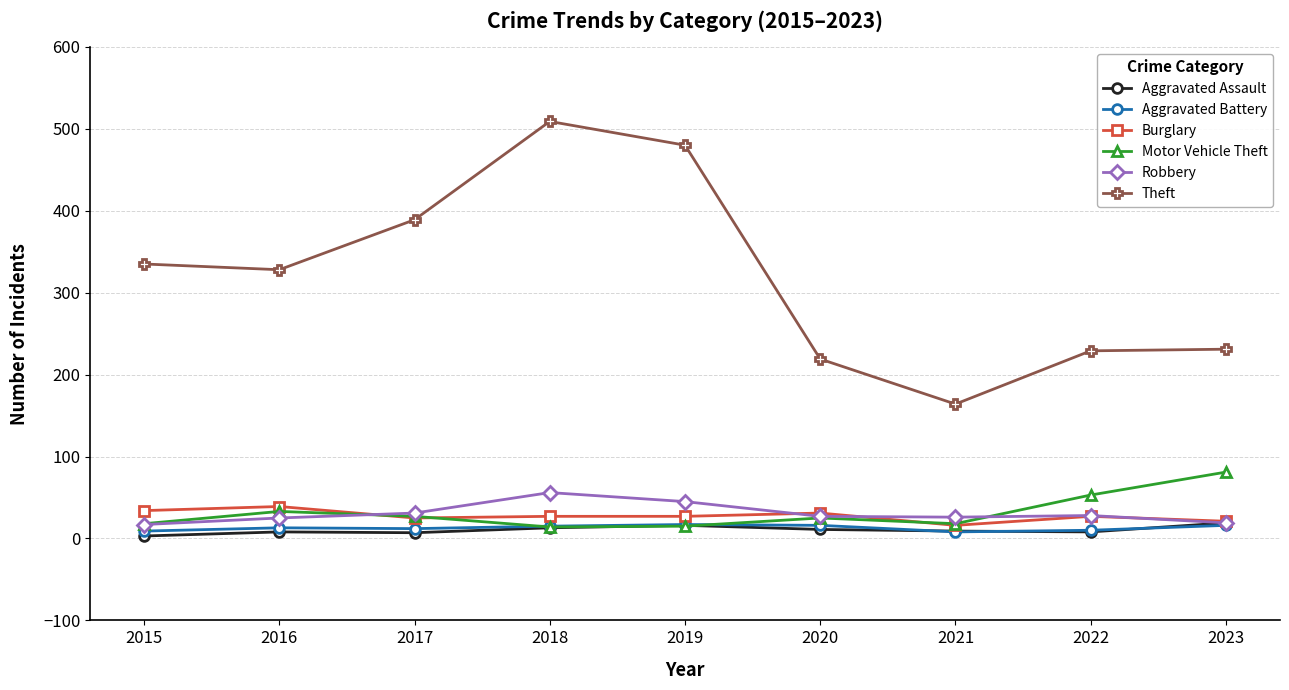

How many categories are shown in the chart?

9